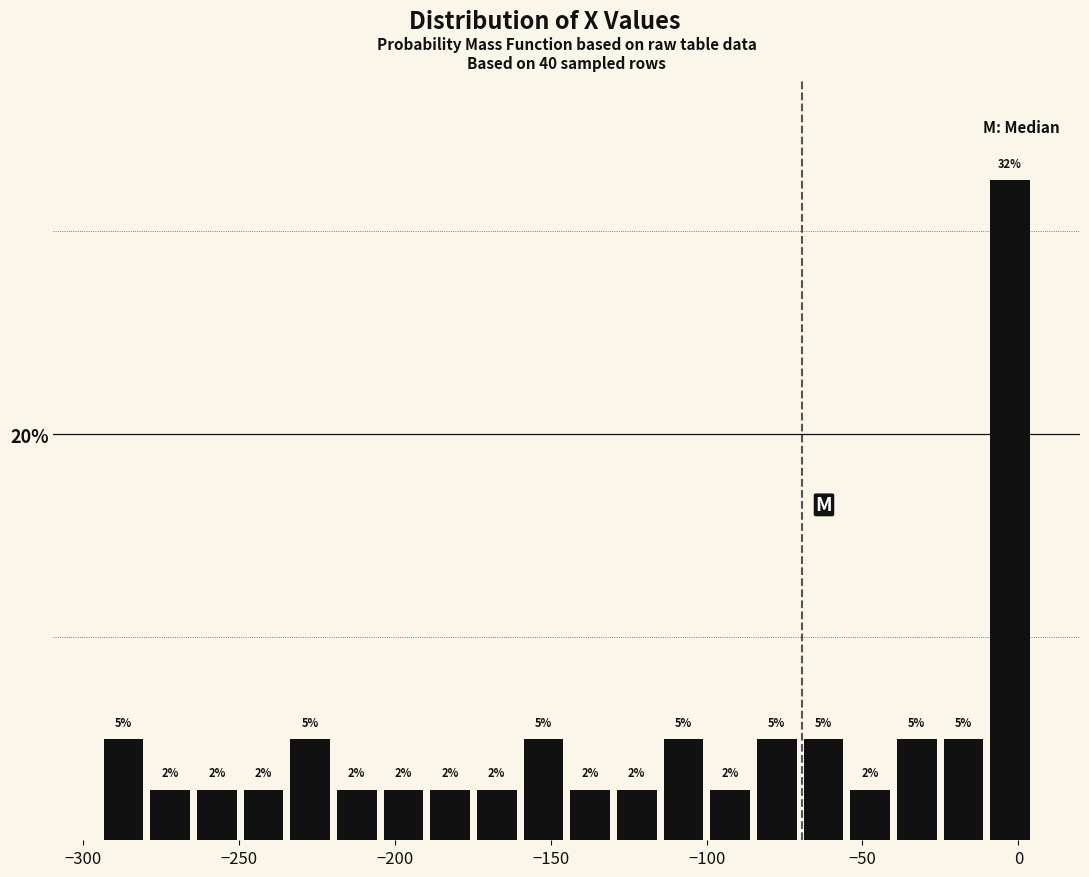

Around what value on the x-axis is the tallest bar? Give the approximate position of its centre, as read against the axis.

-5